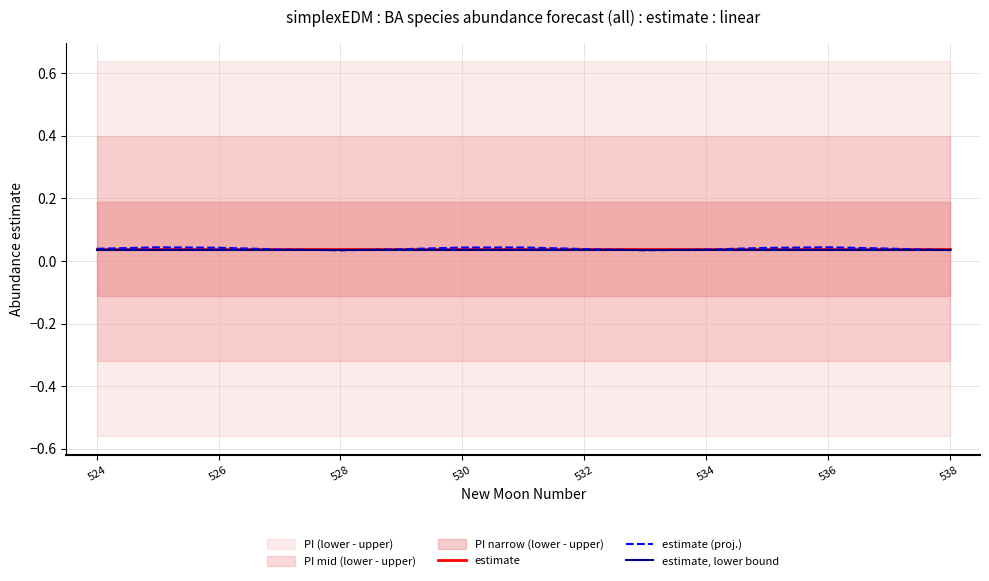

Is it true that estimate, lower bound equals 0.1 at 528?

False